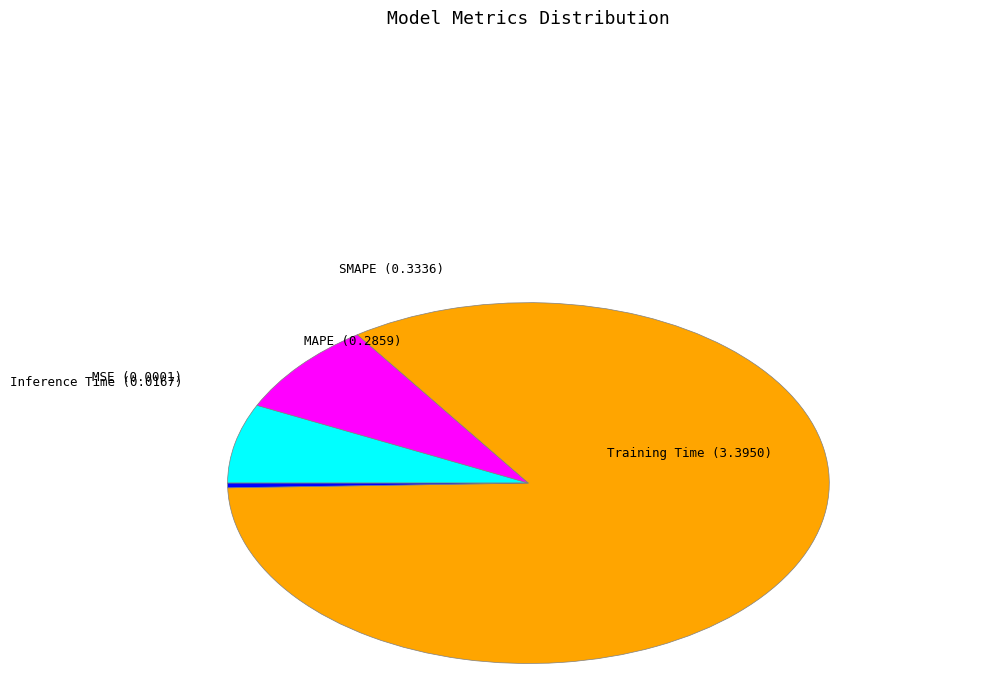

Is it true that Training Time is 84% of the pie?

True